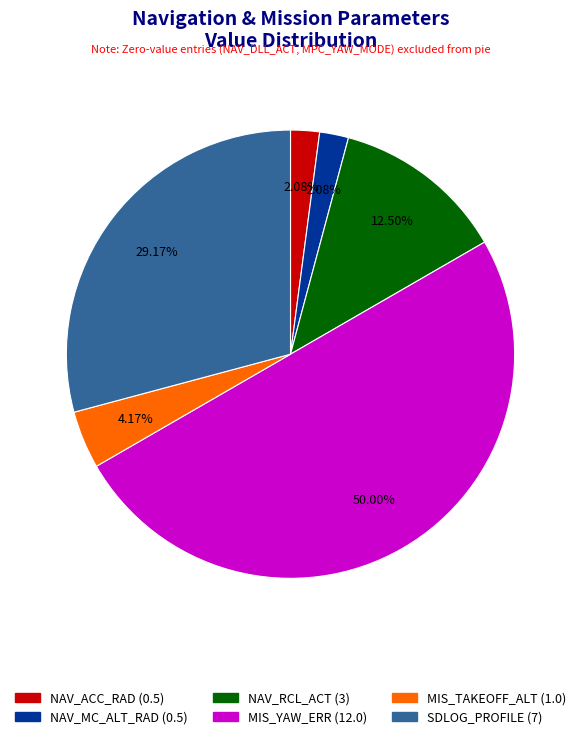

Between NAV_MC_ALT_RAD and MIS_TAKEOFF_ALT, which is larger?

MIS_TAKEOFF_ALT